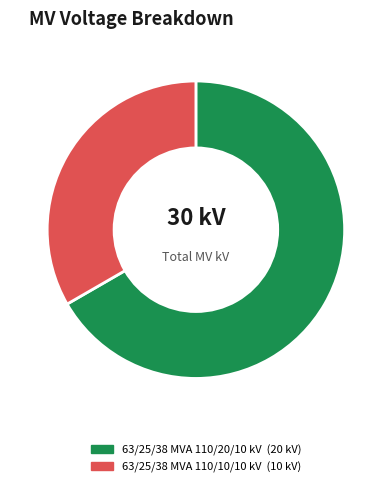

The 63/25/38 MVA 110/10/10 kV slice represents 33% of the pie. True or false?

True